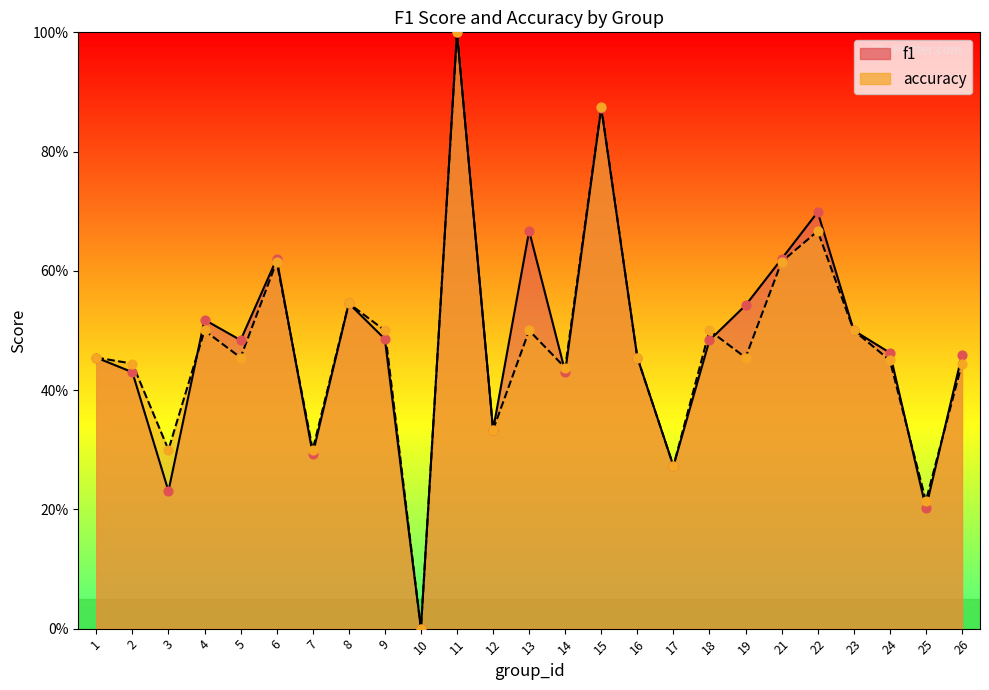

What are all the series names shown in the legend?

f1, accuracy